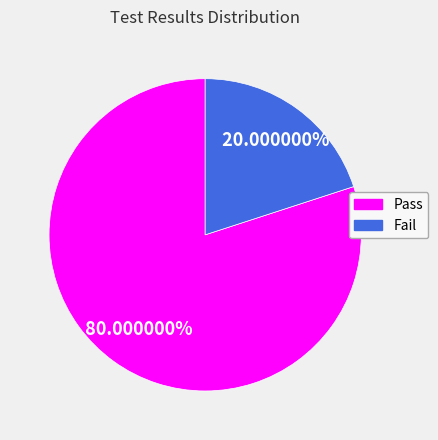

Is it true that Fail is 20% of the pie?

True